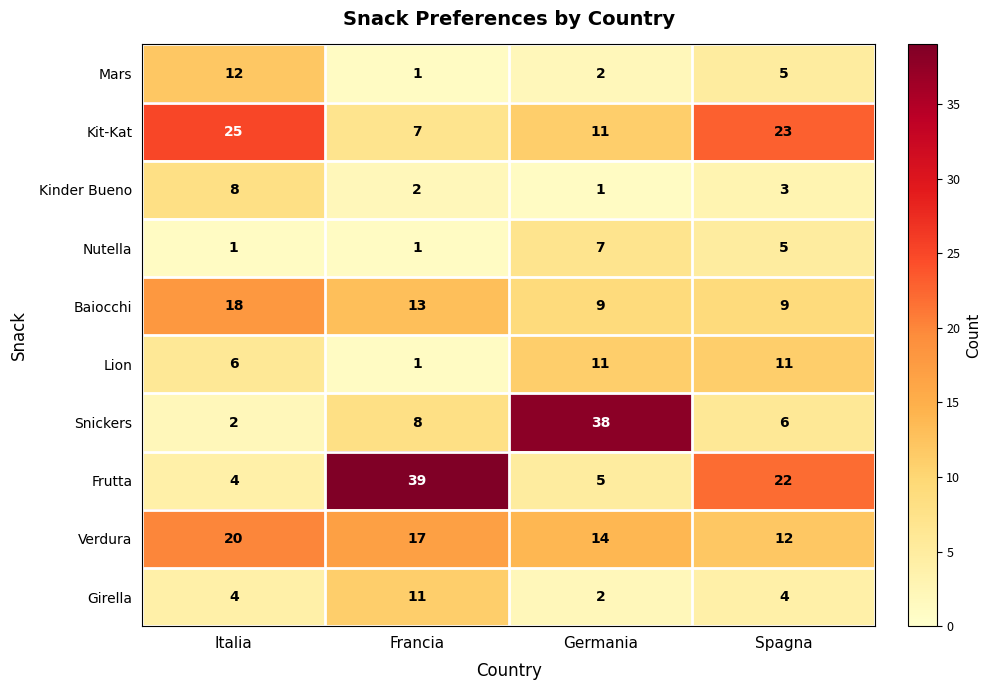

At which label is Kit-Kat closest to 16?

Germania